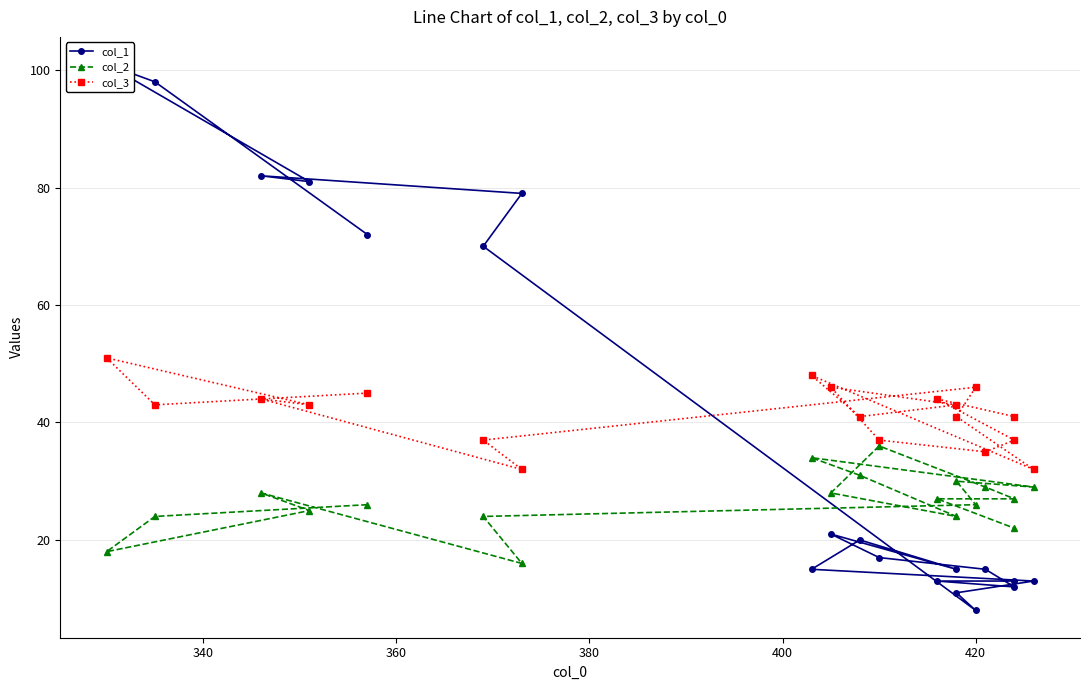

What is the difference between the maximum and minimum values in the col_3 series?

19